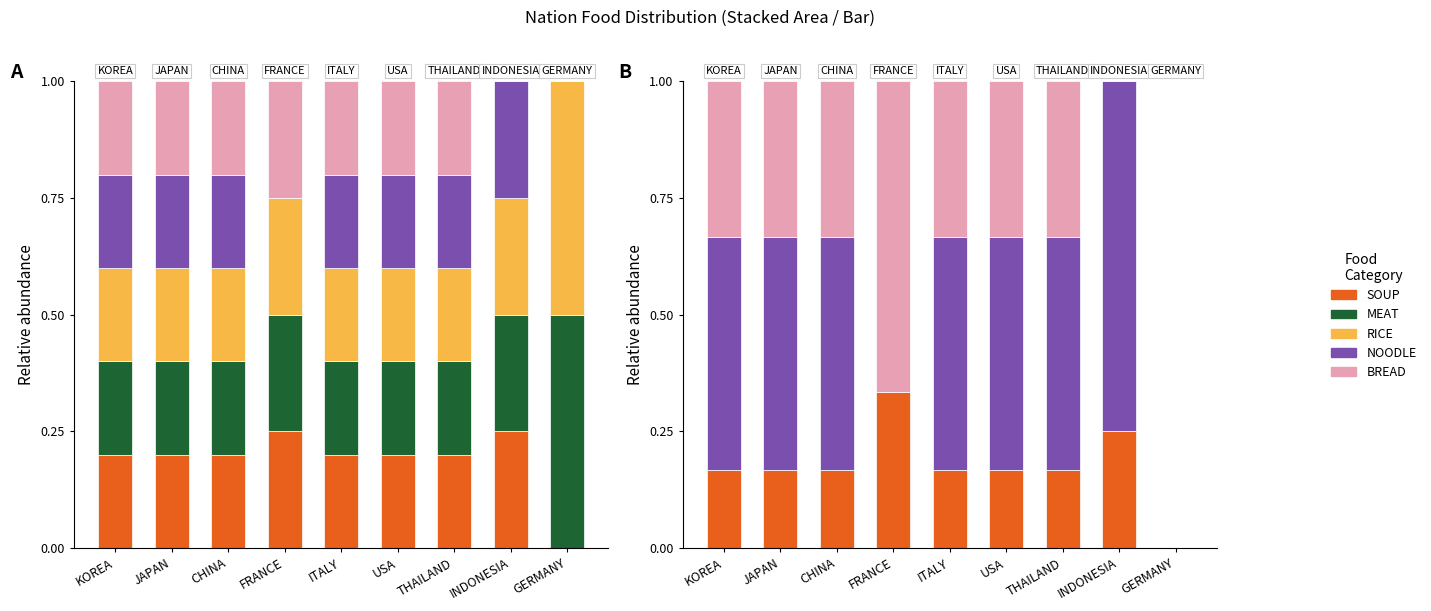

What is the difference between the maximum and second lowest values in the SOUP series?

0.2